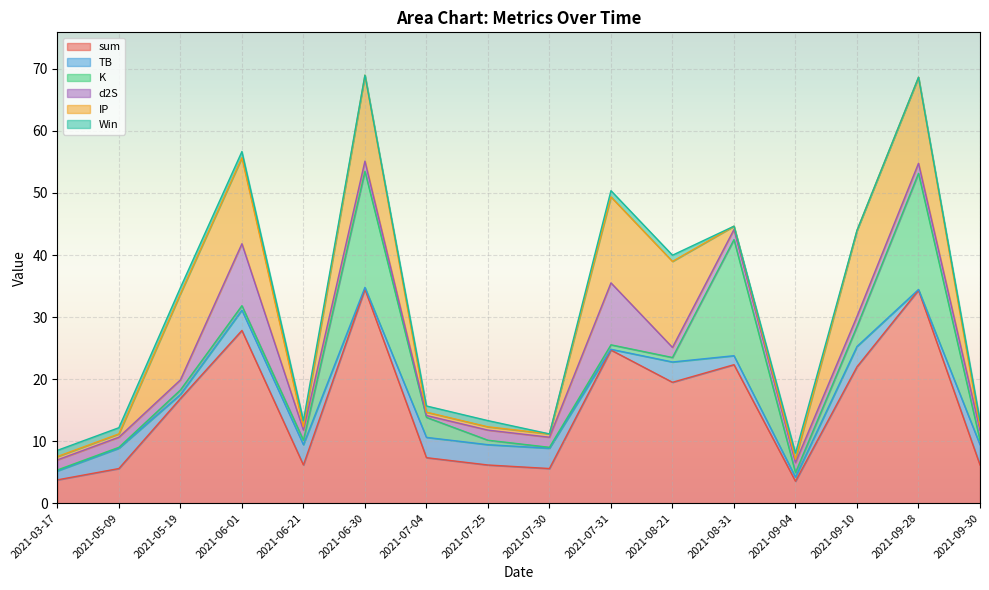

How many lines are shown in the chart?

6